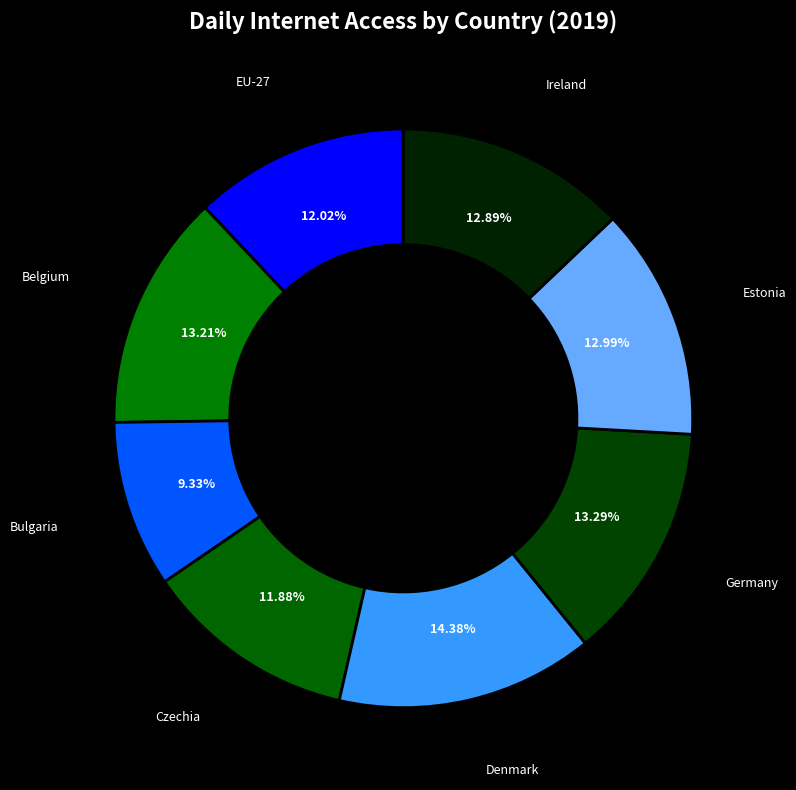

Approximately how many times larger is the value at Denmark compared to Estonia?

1.1